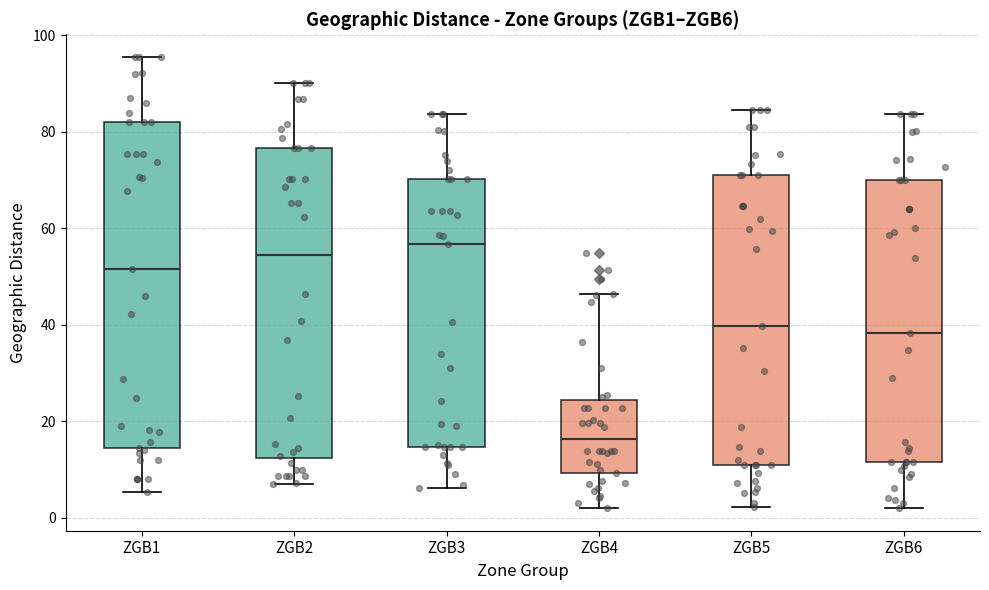

Reading left to right, read every box against the y-axis: the position of its median line, the range the box covers, and the ends of its whiskers. The values are not printed on the chart, so give them approximately, as read against the axis.

ZGB1: median 52, box 14 to 82, whiskers 6 to 96
ZGB2: median 54, box 12 to 76, whiskers 6 to 90
ZGB3: median 56, box 14 to 70, whiskers 6 to 84
ZGB4: median 16, box 10 to 24, whiskers 2 to 46
ZGB5: median 40, box 10 to 72, whiskers 2 to 84
ZGB6: median 38, box 12 to 70, whiskers 2 to 84